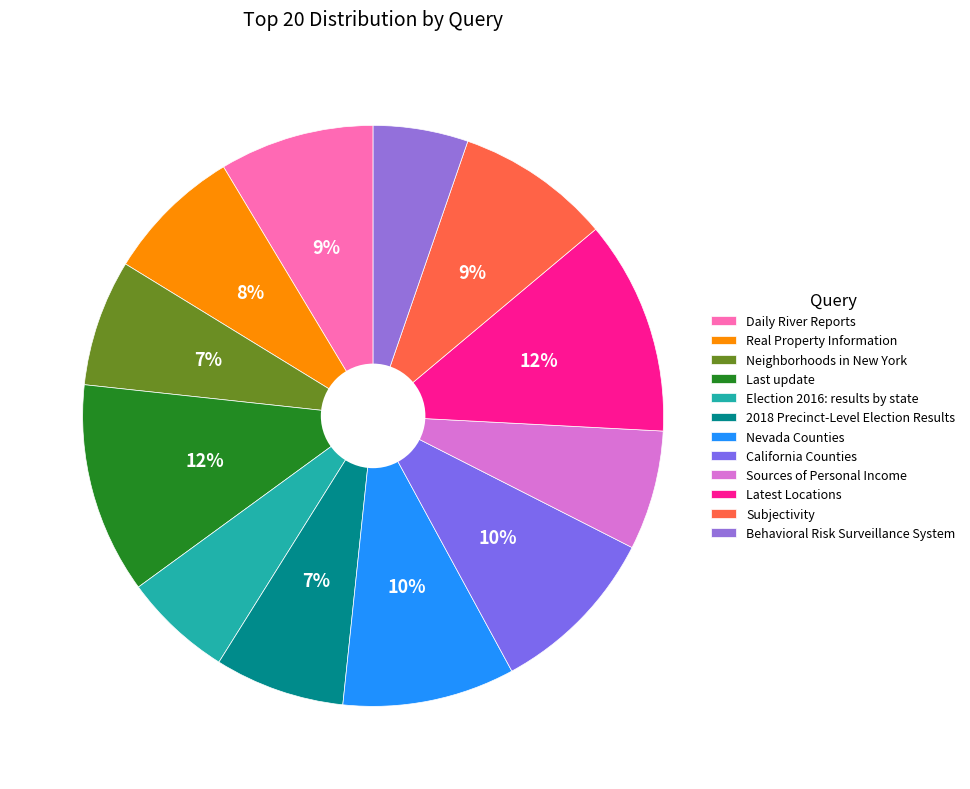

Count the number of slices in the pie.

12